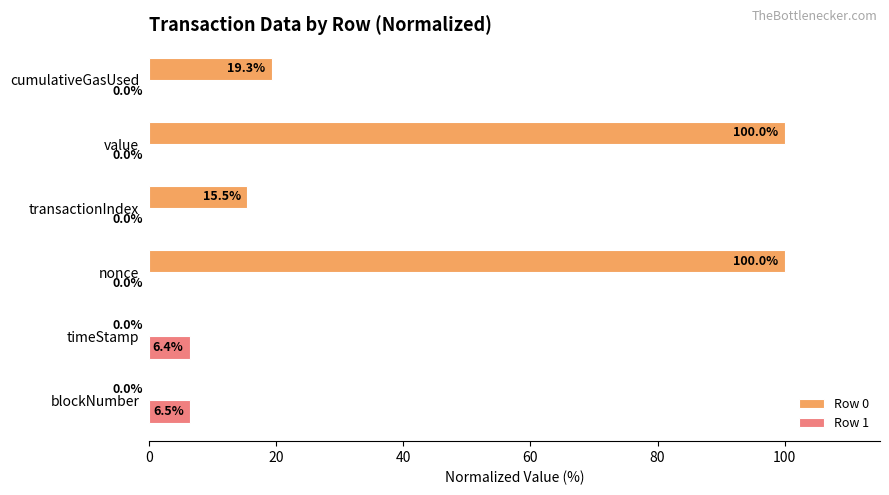

How many positive values does the Row 0 series have?

4